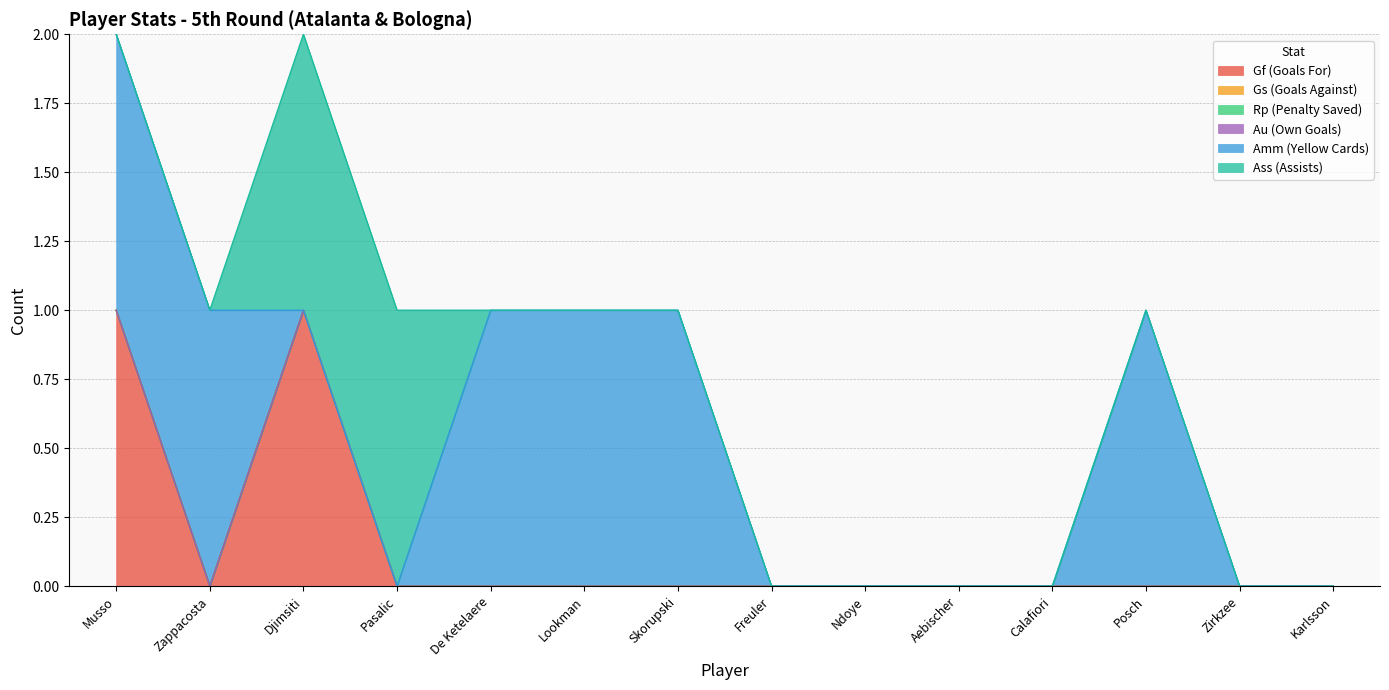

Where is Amm (Yellow Cards) nearest to the value 0?

Djimsiti